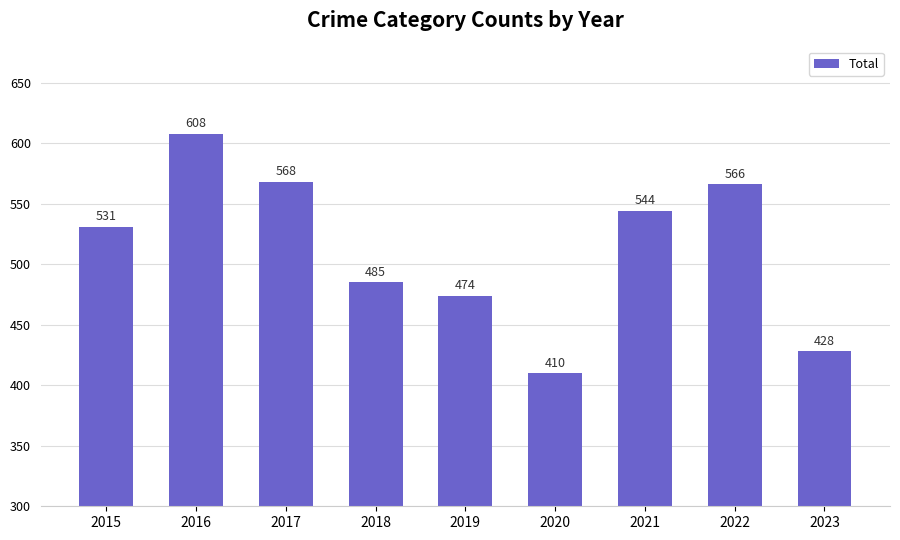

Are the bars horizontal?

No